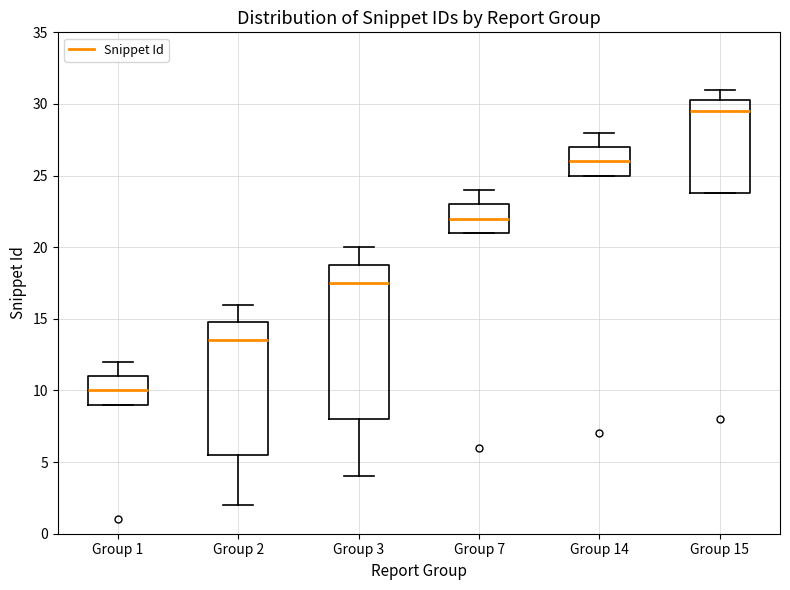

Which box has the lowest median line?

Group 1